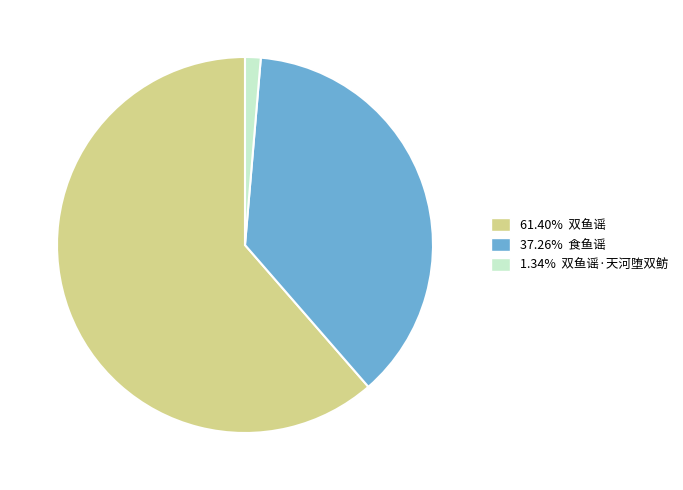

Does any single category account for the majority?

Yes